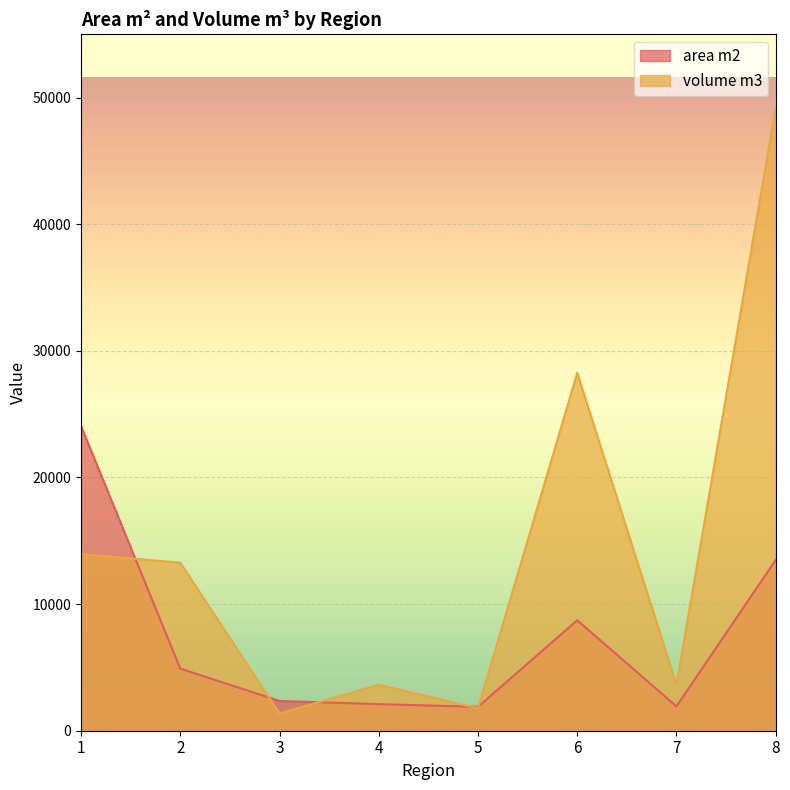

In area m2, how many points are lower than both neighbors (excluding endpoints)?

2